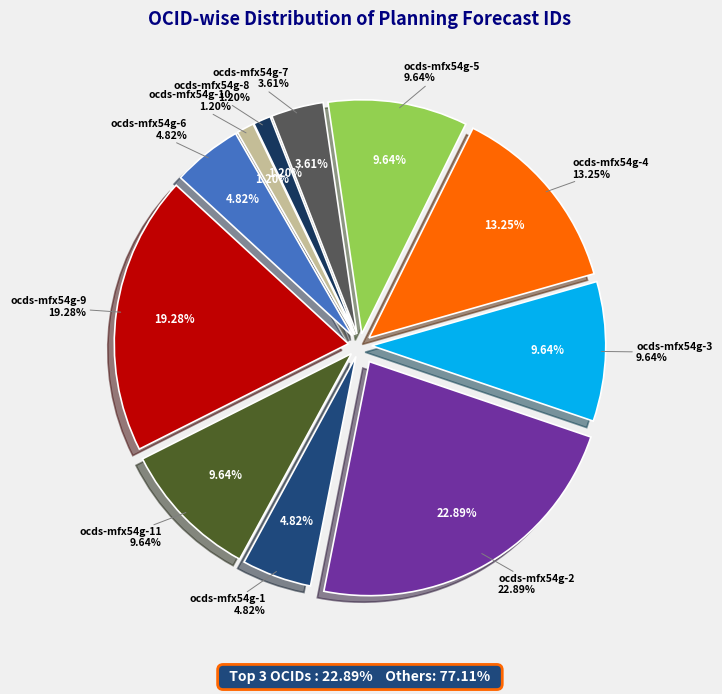

Which category has the smallest portion of the pie?

ocds-mfx54g-8